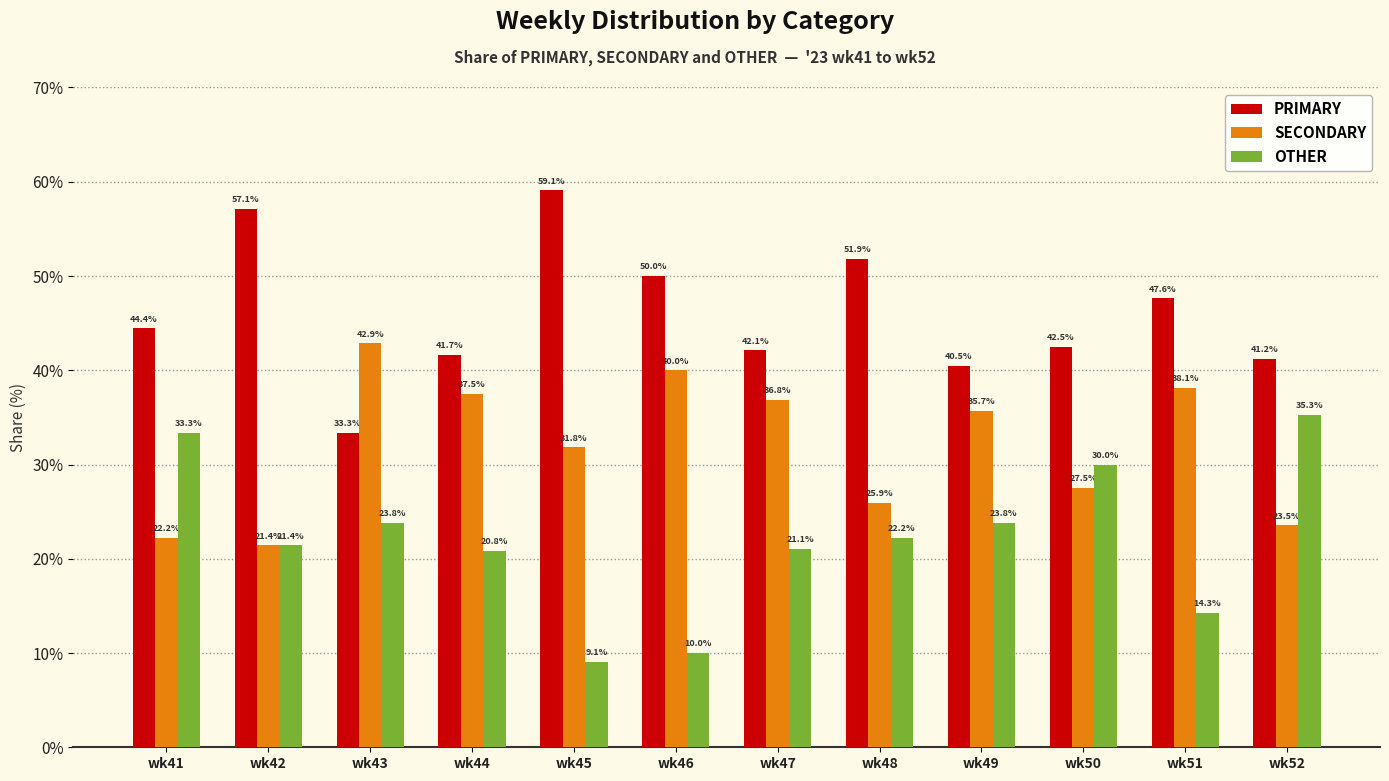

Reading left to right, what are all the values shown in this chart?

PRIMARY: wk41=44.4	wk42=57.1	wk43=33.3	wk44=41.7	wk45=59.1	wk46=50.0	wk47=42.1	wk48=51.9	wk49=40.5	wk50=42.5	wk51=47.6	wk52=41.2
SECONDARY: wk41=22.2	wk42=21.4	wk43=42.9	wk44=37.5	wk45=31.8	wk46=40.0	wk47=36.8	wk48=25.9	wk49=35.7	wk50=27.5	wk51=38.1	wk52=23.5
OTHER: wk41=33.3	wk42=21.4	wk43=23.8	wk44=20.8	wk45=9.1	wk46=10.0	wk47=21.1	wk48=22.2	wk49=23.8	wk50=30.0	wk51=14.3	wk52=35.3